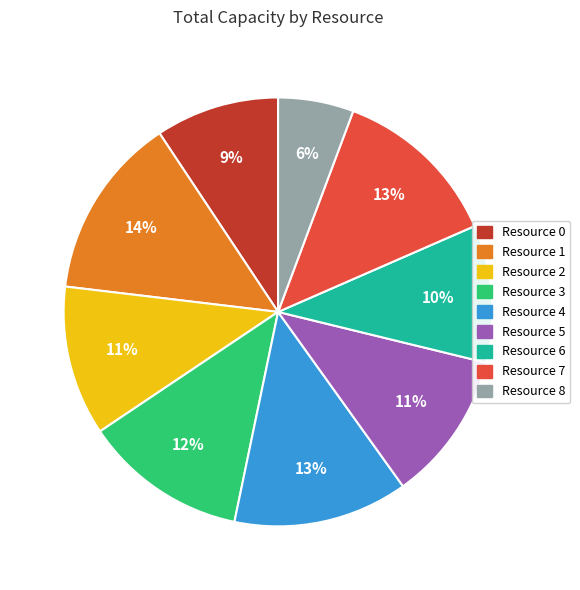

Is the sum of Resource 8 and Resource 2 greater than half?

No